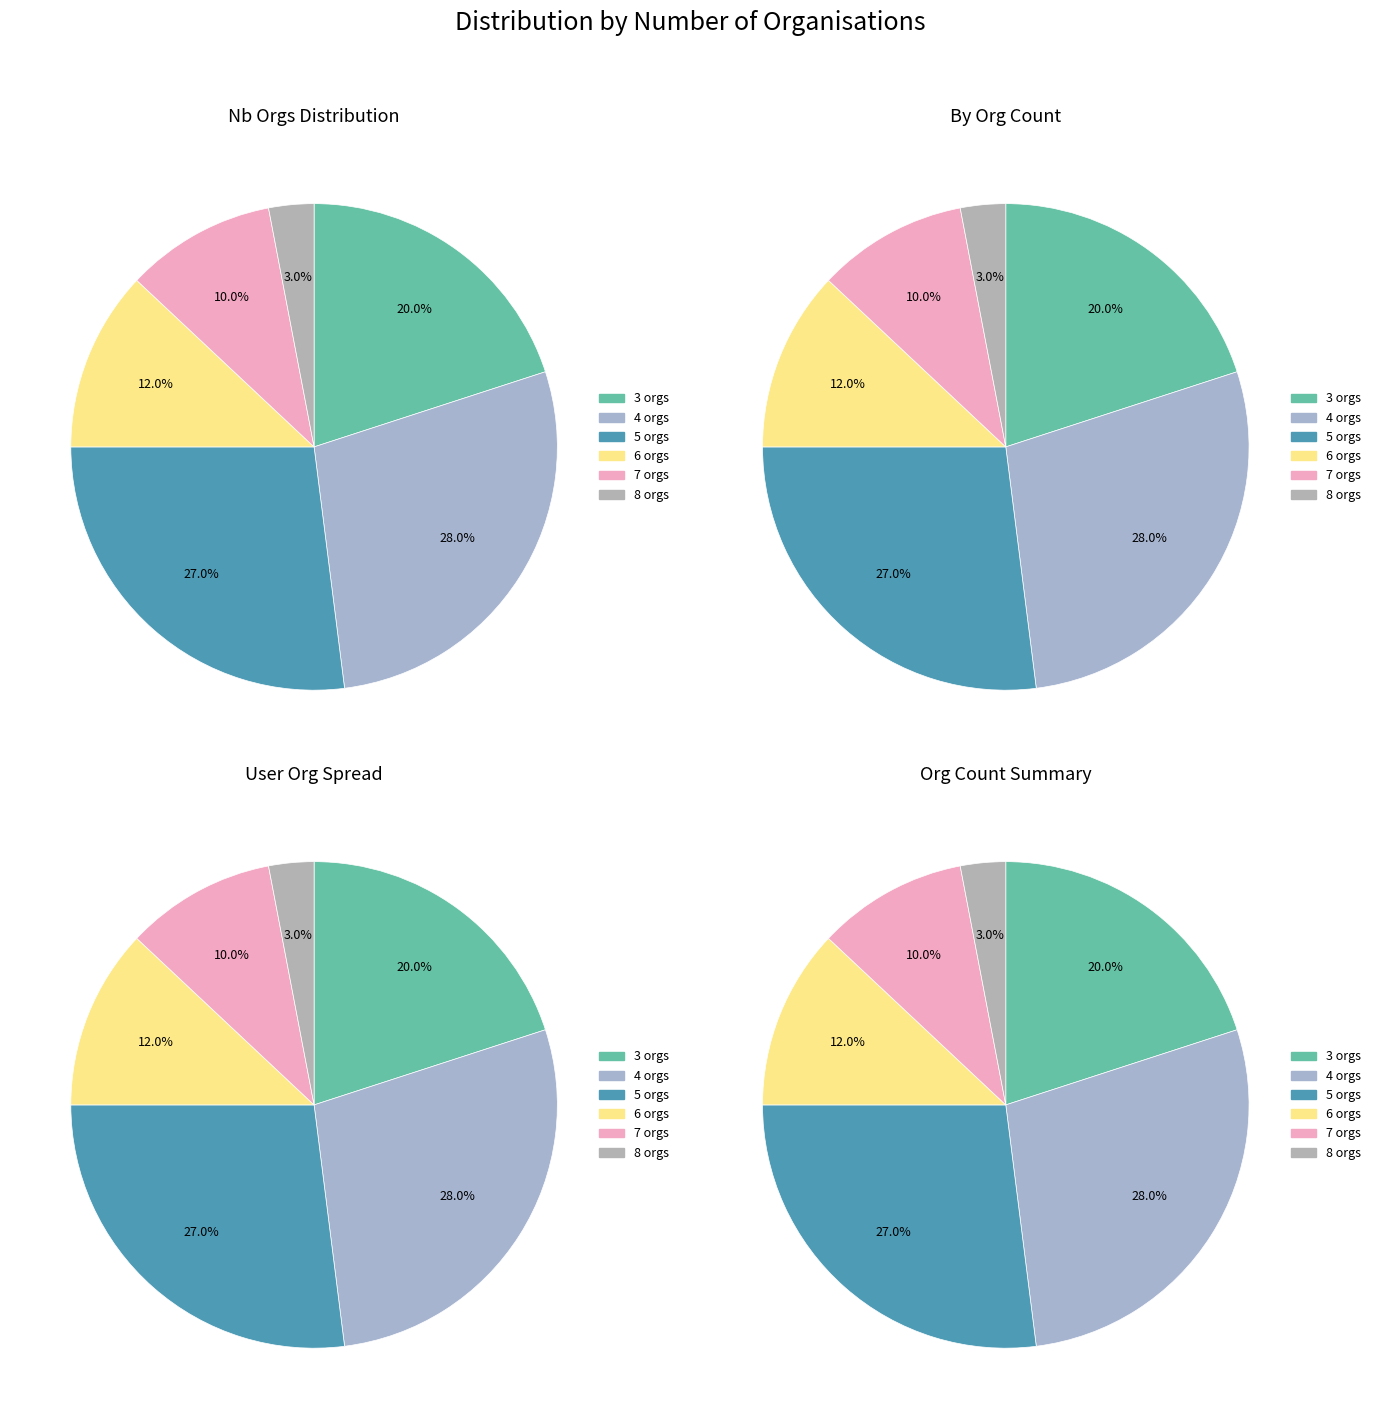

Count the number of slices in the pie.

6